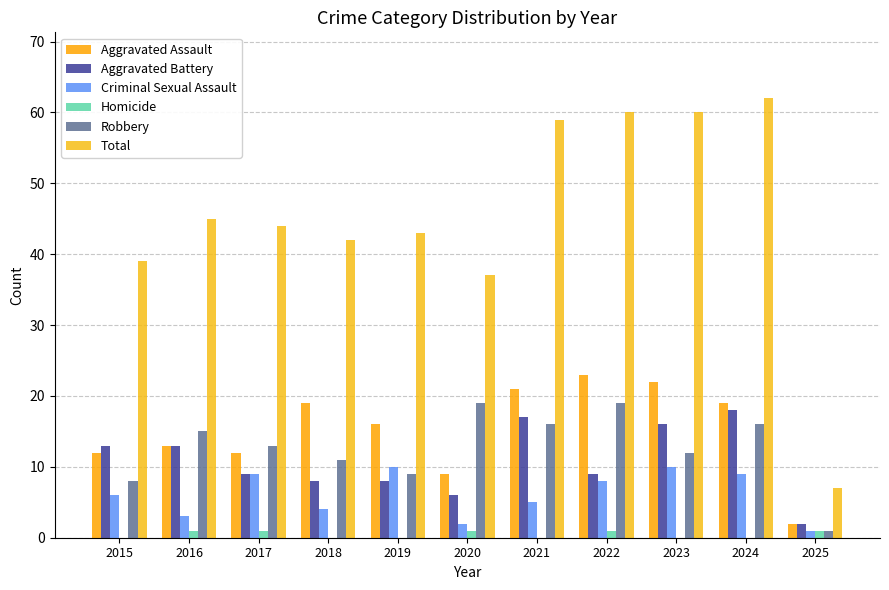

Between 2020 and 2025, which series saw the biggest shift?

Total